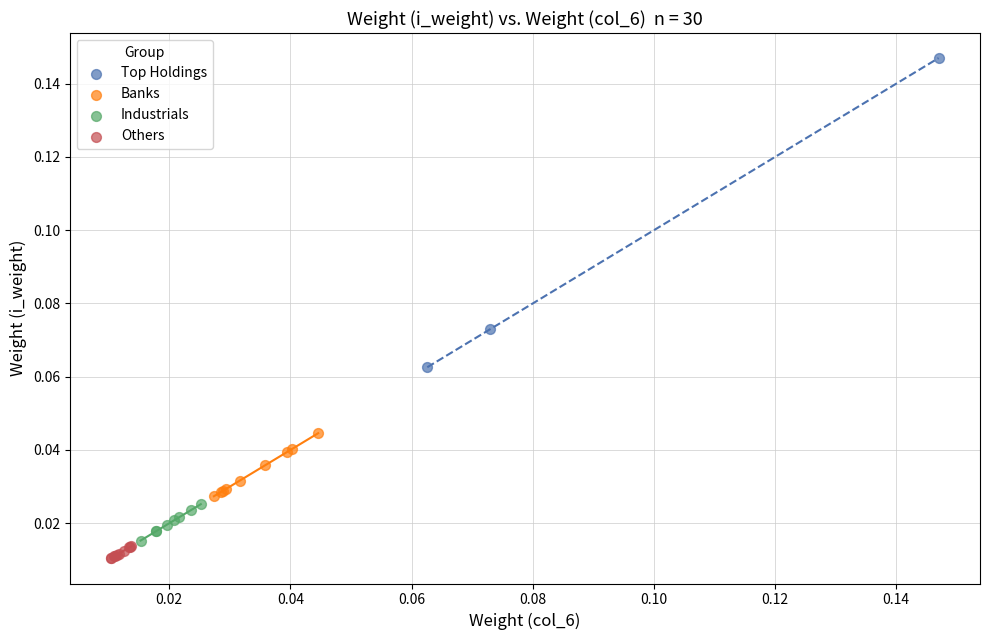

Which series has the widest spread of Y values?

Top Holdings